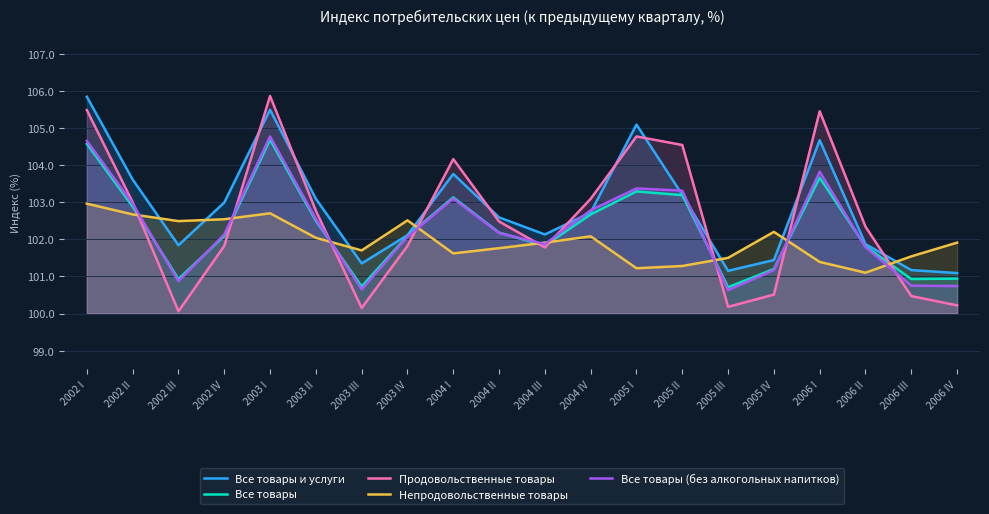

At which category does Продовольственные товары reach its first local valley?

2002 III